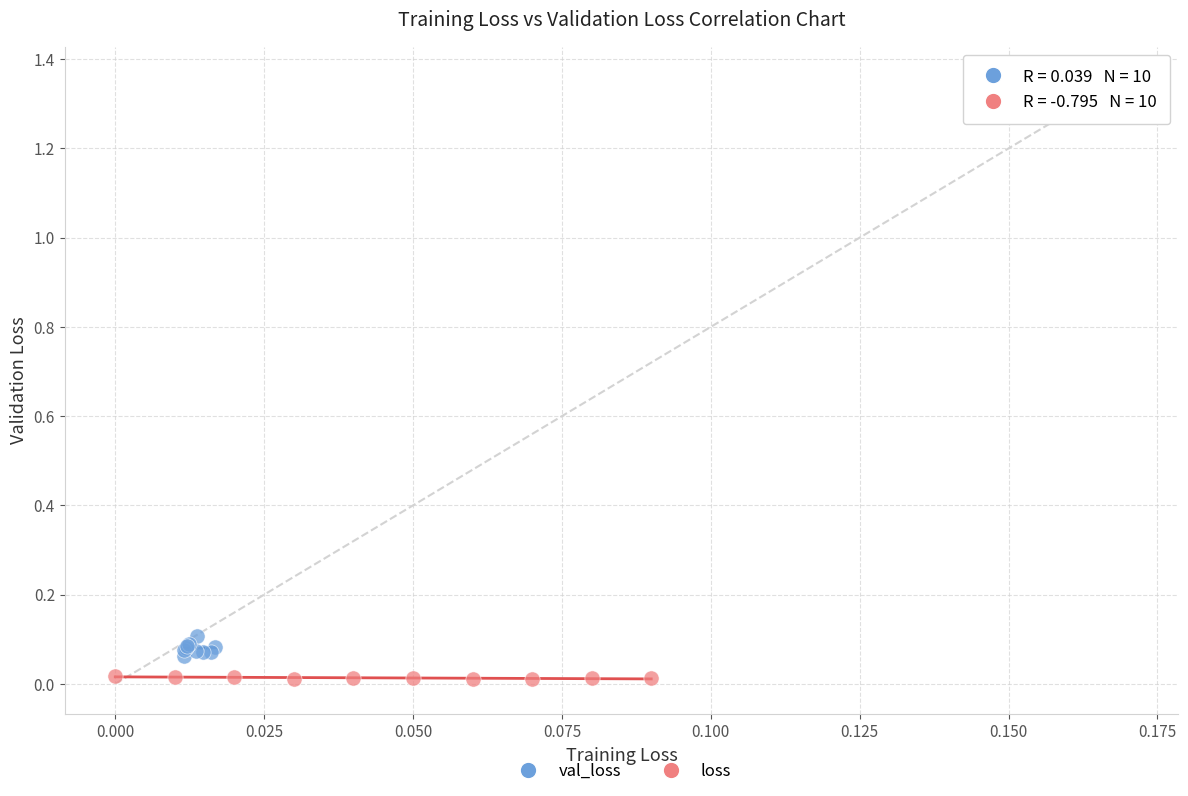

Which series reaches the maximum Y coordinate?

val_loss